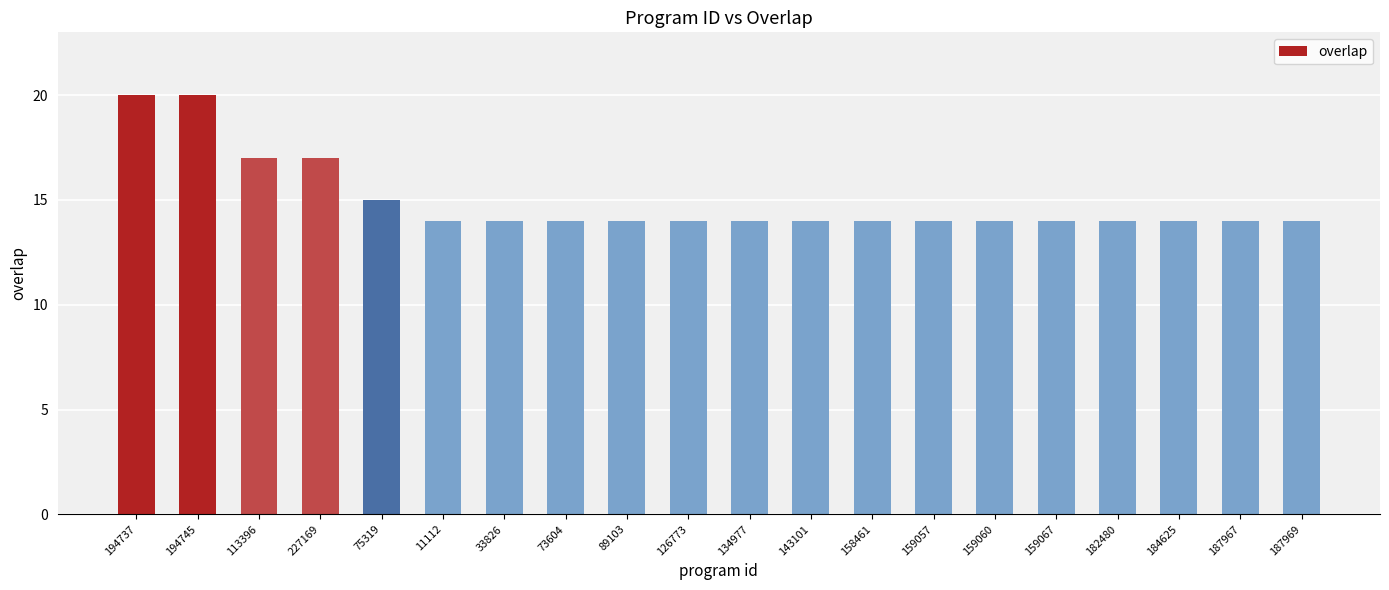

Are the bars grouped side by side (vs. stacked)?

No